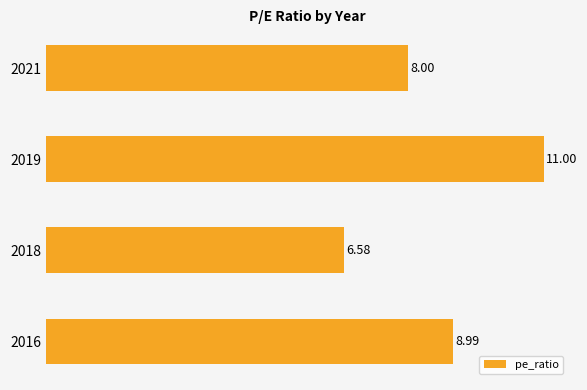

What is the difference between the maximum and second lowest values?

3.0